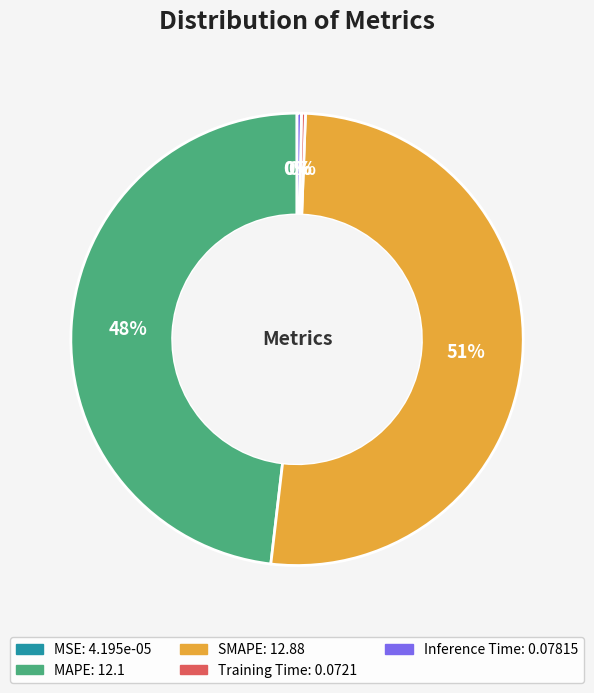

To the nearest percent, what portion does MAPE represent?

48%